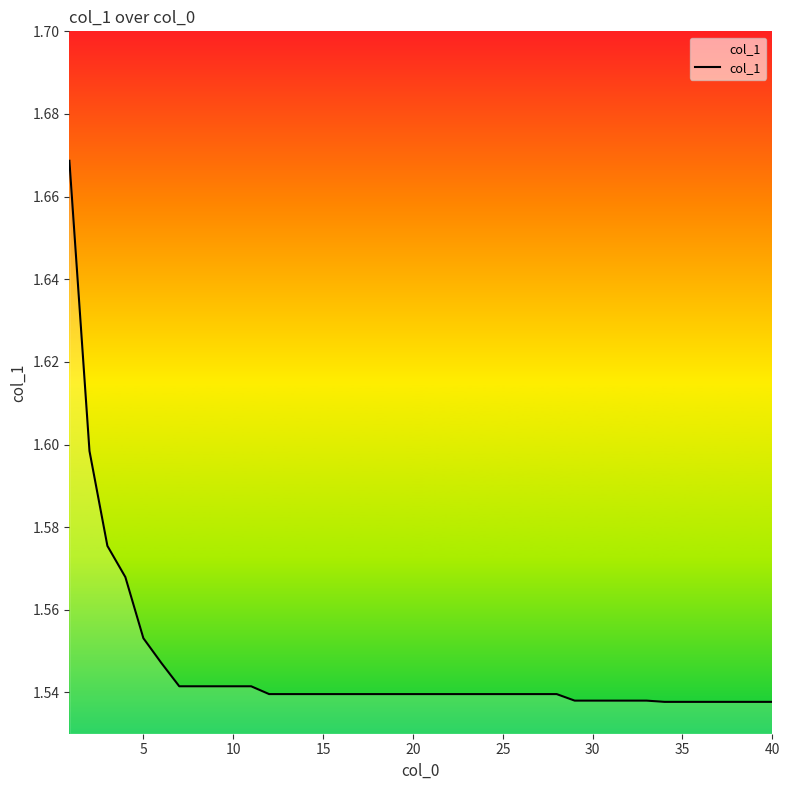

What is the difference between the maximum and minimum values?

0.1